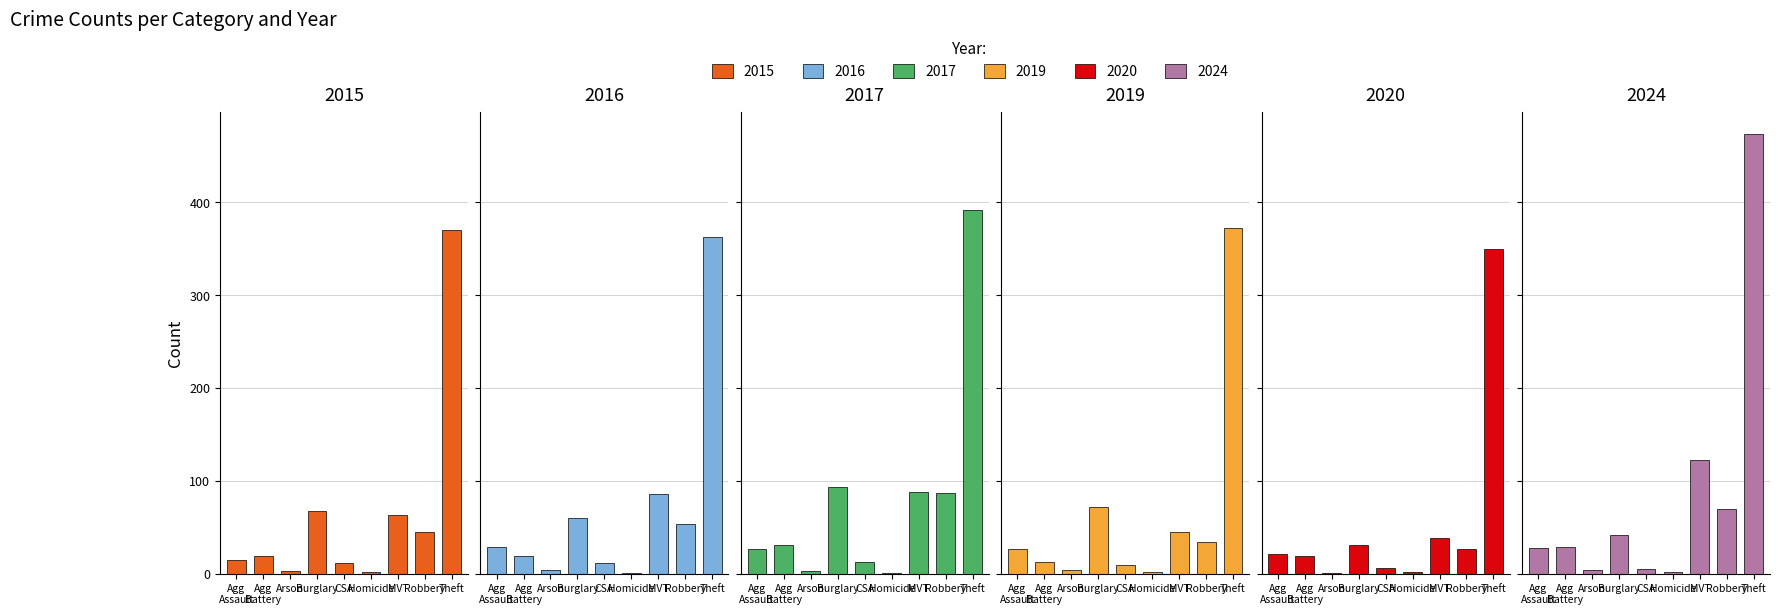

Is it true that 2020 equals 11 at Agg Battery?

False